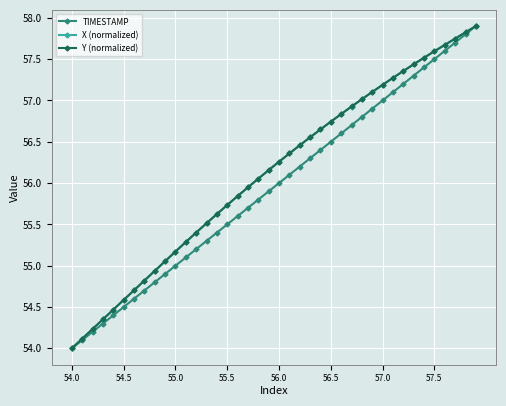

What is the value of the TIMESTAMP point at the 32nd from the left?

57.1